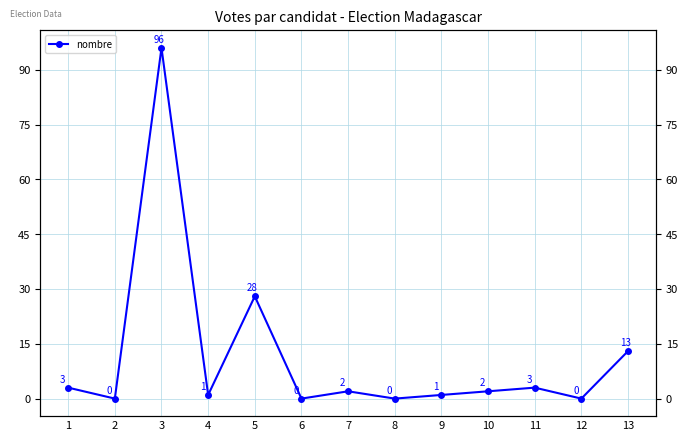

What is the greatest value displayed?

96